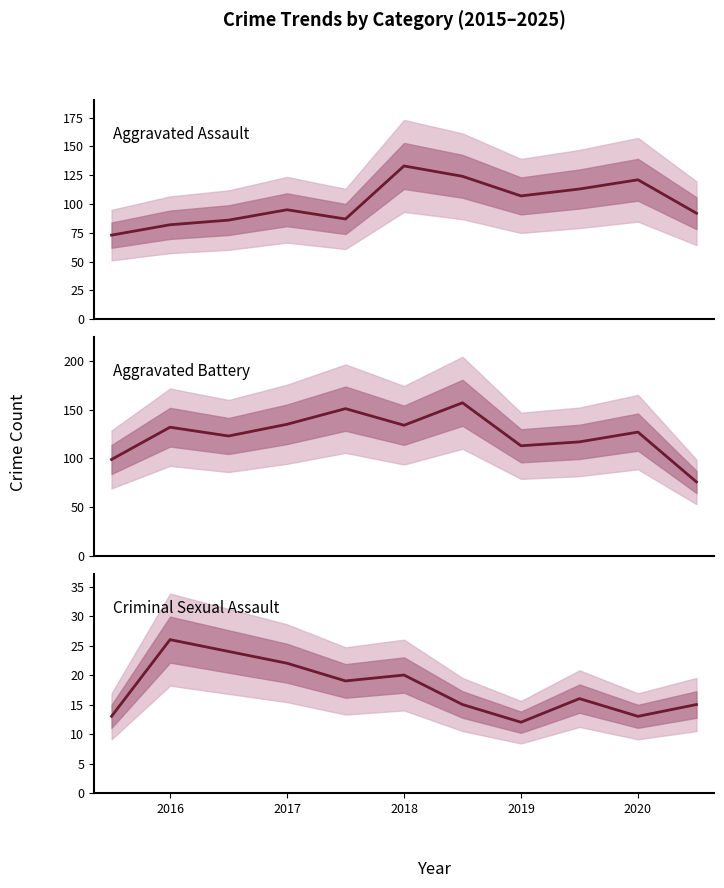

Rank the series at 2019 from lowest to highest value.

Criminal Sexual Assault, Aggravated Assault, Aggravated Battery